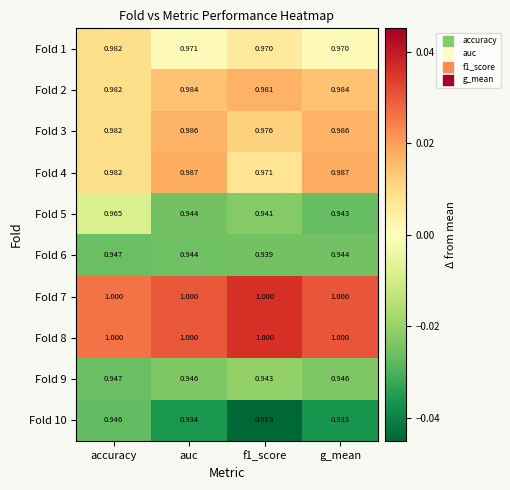

Is the value of Fold 2 at auc greater than the value of Fold 7 at auc?

No